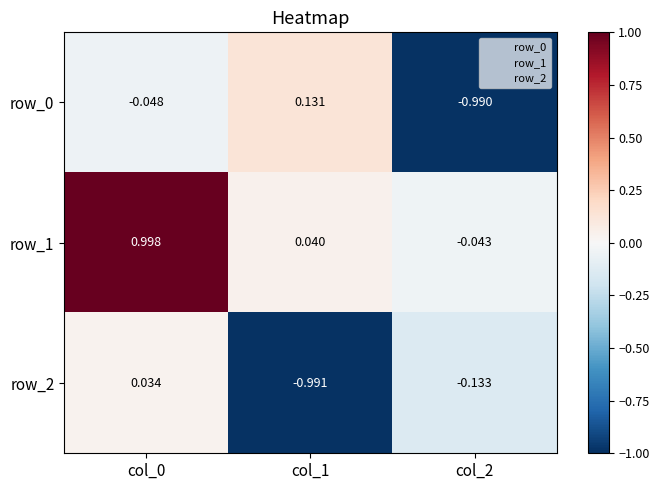

Which series has the largest total across all categories?

row_1